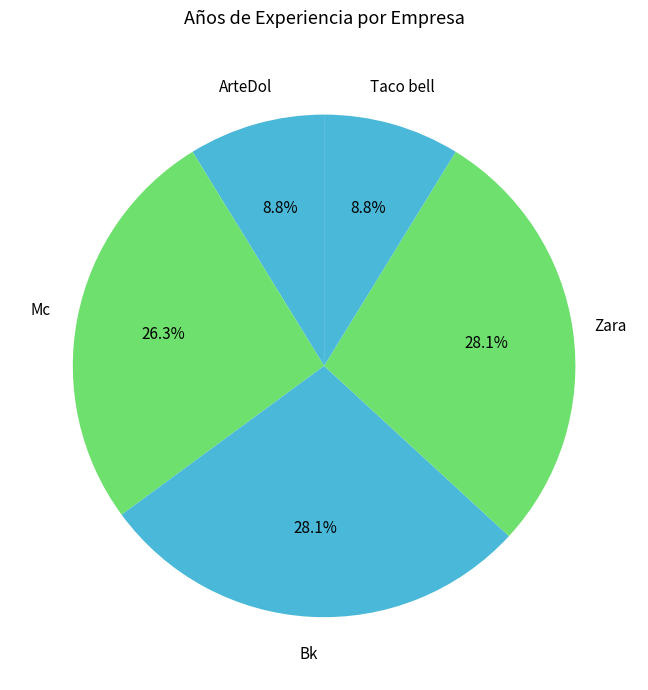

The Zara slice represents 28% of the pie. True or false?

True